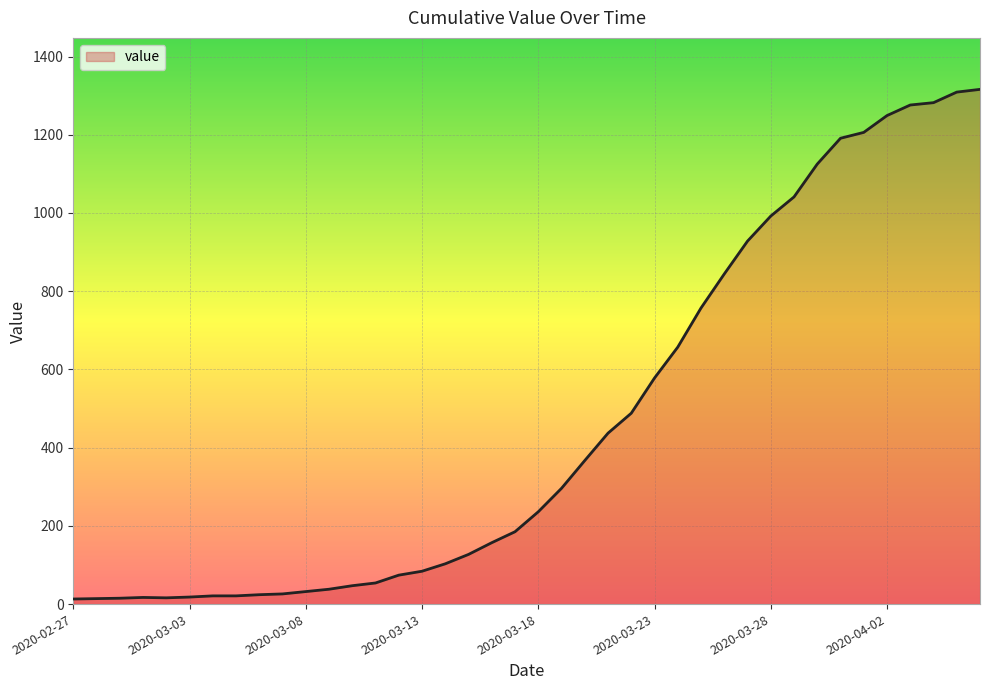

Does the chart display data point markers on the line(s)?

No